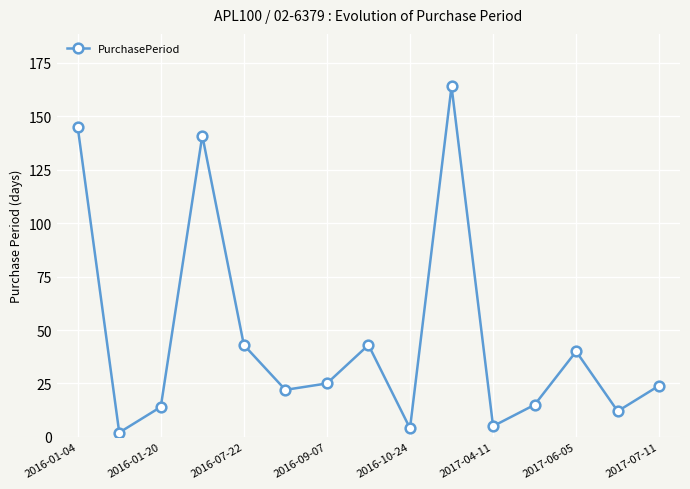

How many series are shown in this chart?

1